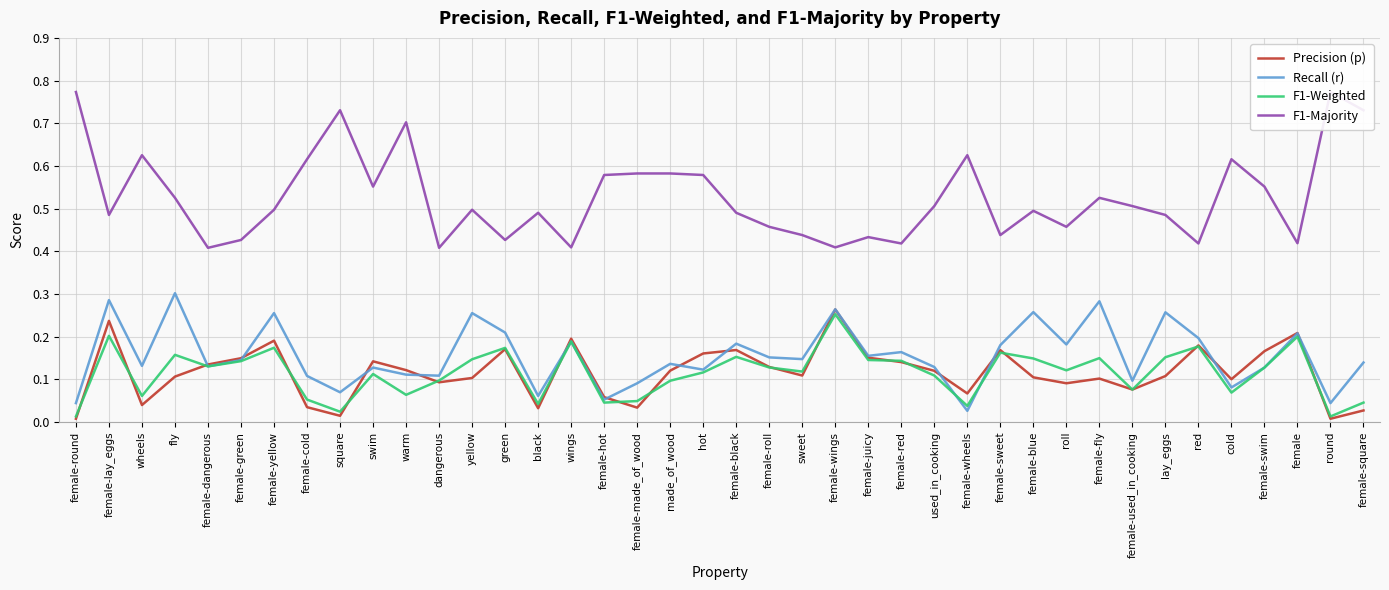

What is the label of the 35th point from the right?

female-green